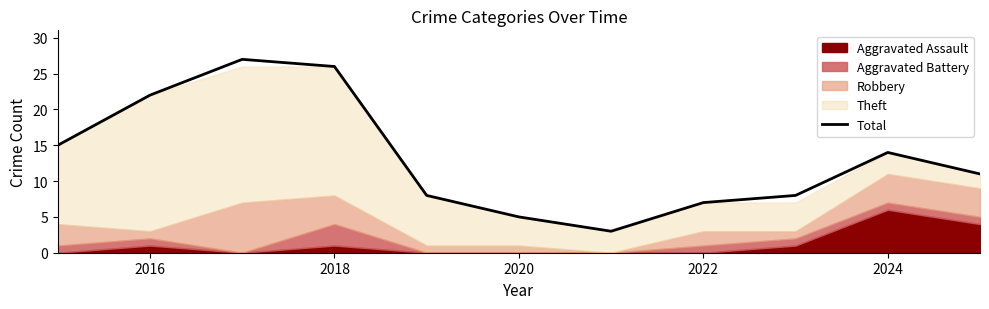

Is it true that Total equals 21 at 2024?

False